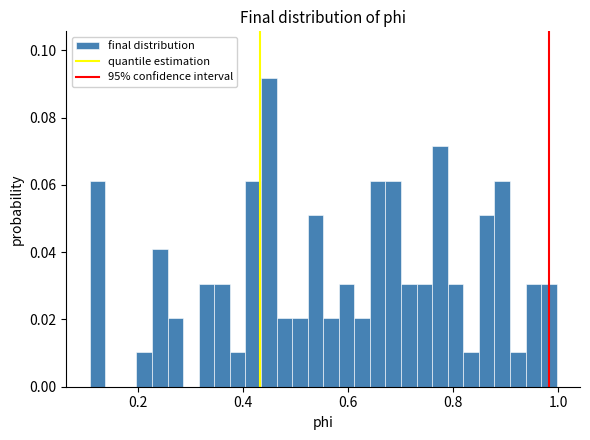

Read against the x-axis, roughly where is the centre of the tallest bar?

0.44